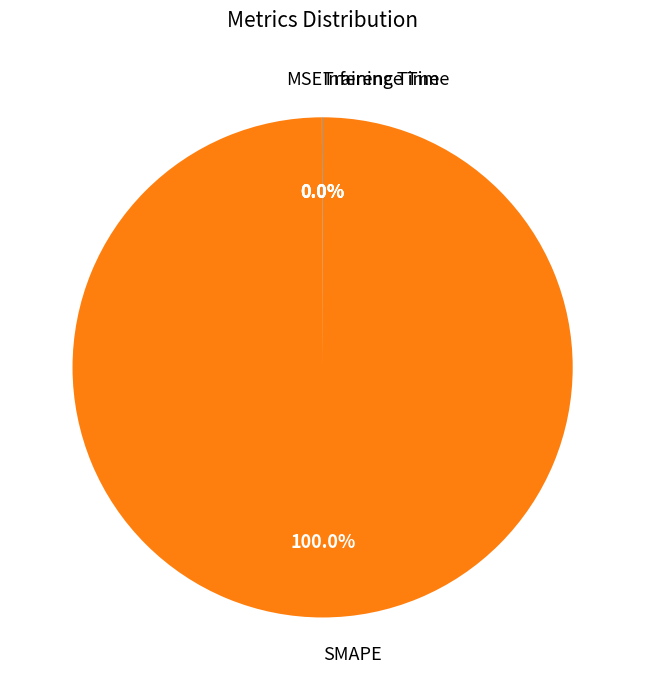

Is there a majority slice in this chart?

Yes